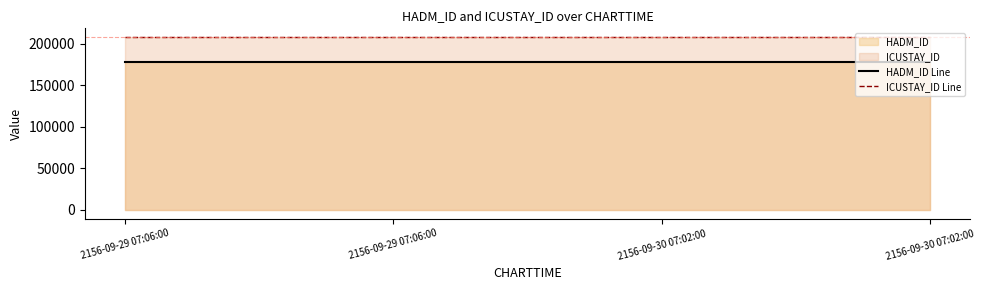

Rank the categories by HADM_ID Line value from highest to lowest.

2156-09-29 07:06:00, 2156-09-29 07:06:00, 2156-09-30 07:02:00, 2156-09-30 07:02:00